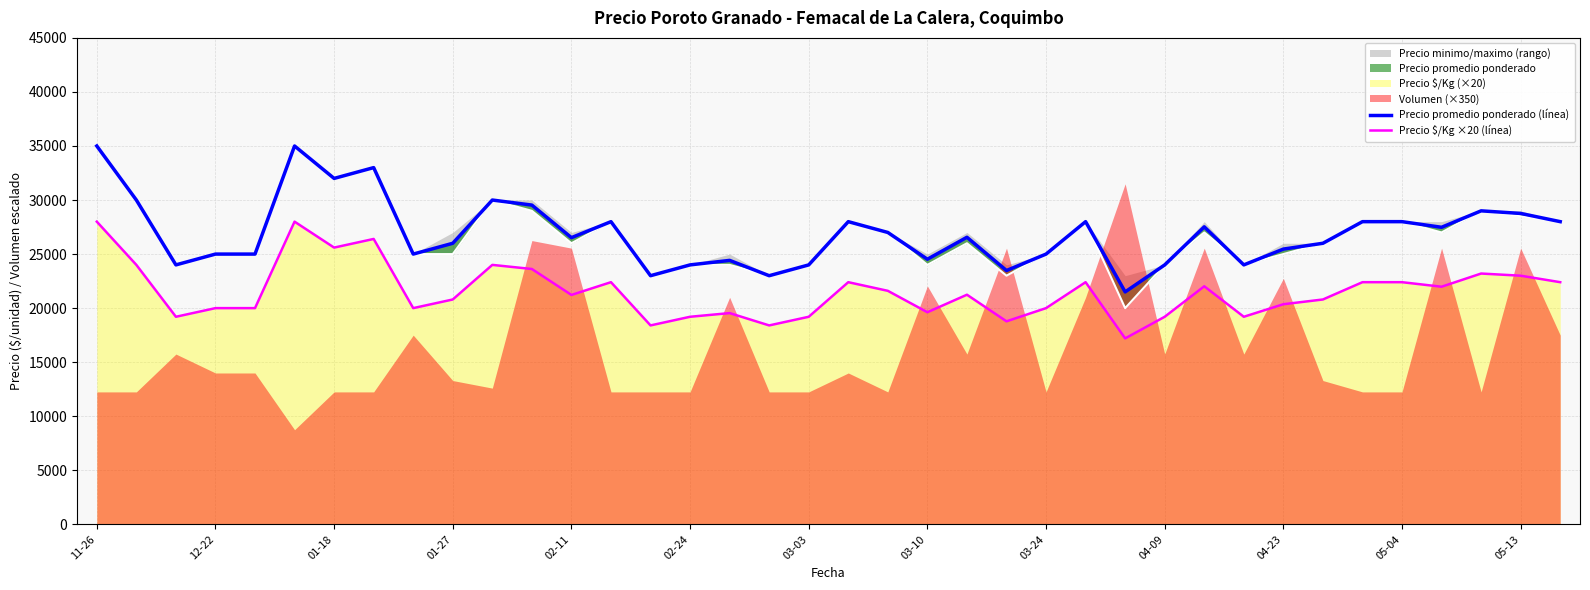

What is the minimum value for Precio $/Kg ×20 (línea)?

17200